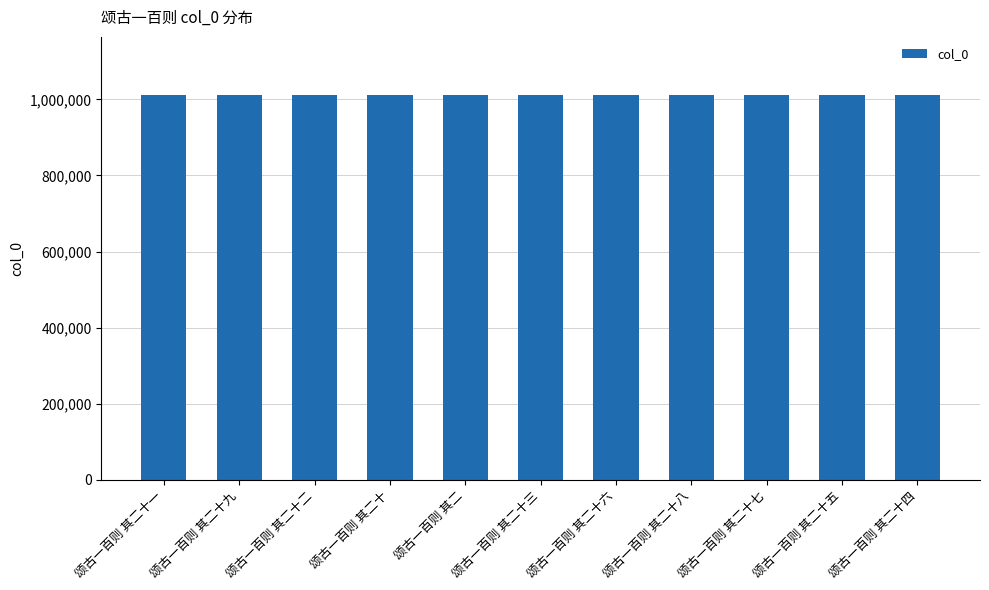

Approximately how many times larger is the value at 颂古一百则 其二十七 compared to 颂古一百则 其二十?

1.0